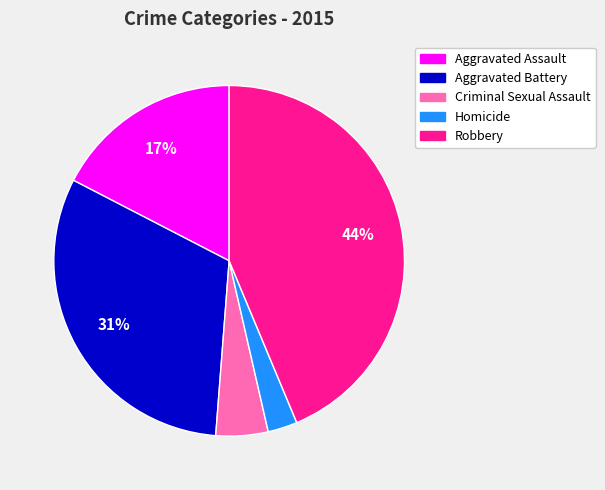

Between Robbery and Aggravated Battery, which is larger?

Robbery